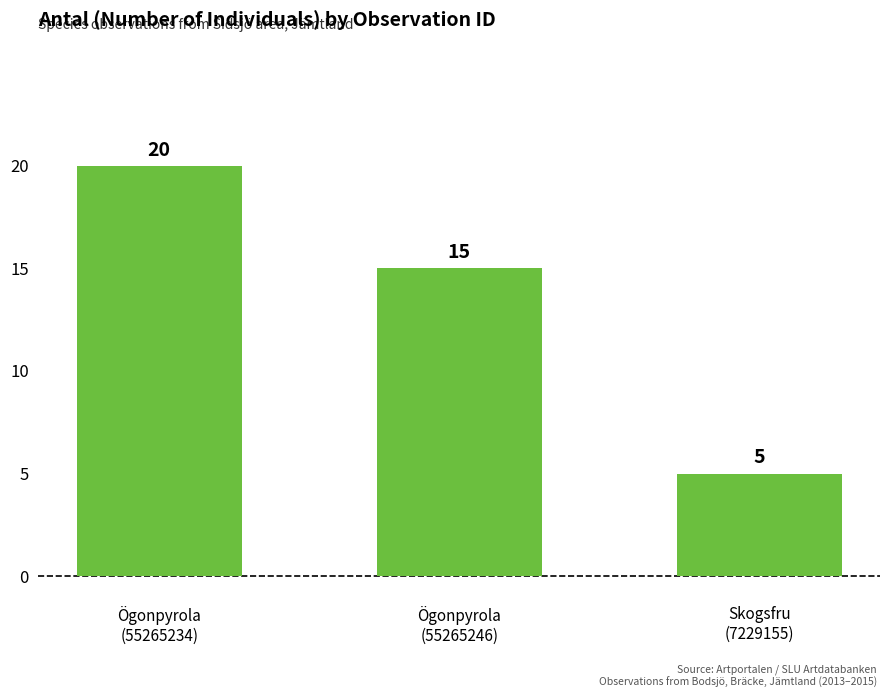

Does the chart contain stacked bars?

No